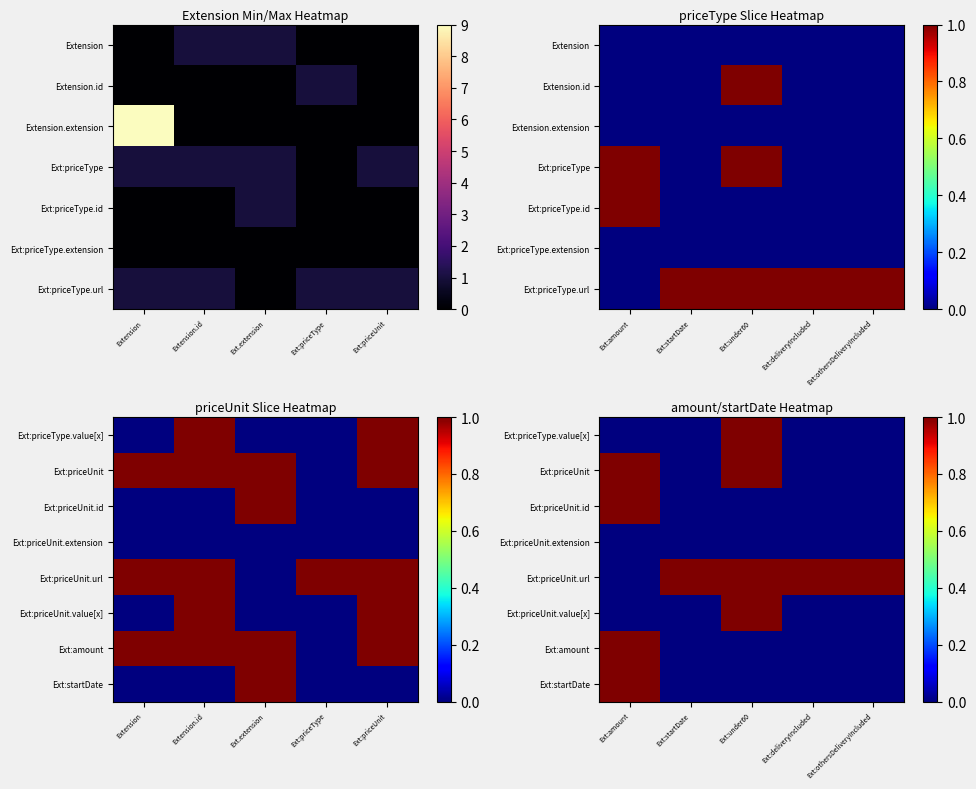

How many categories are shown in the chart?

5